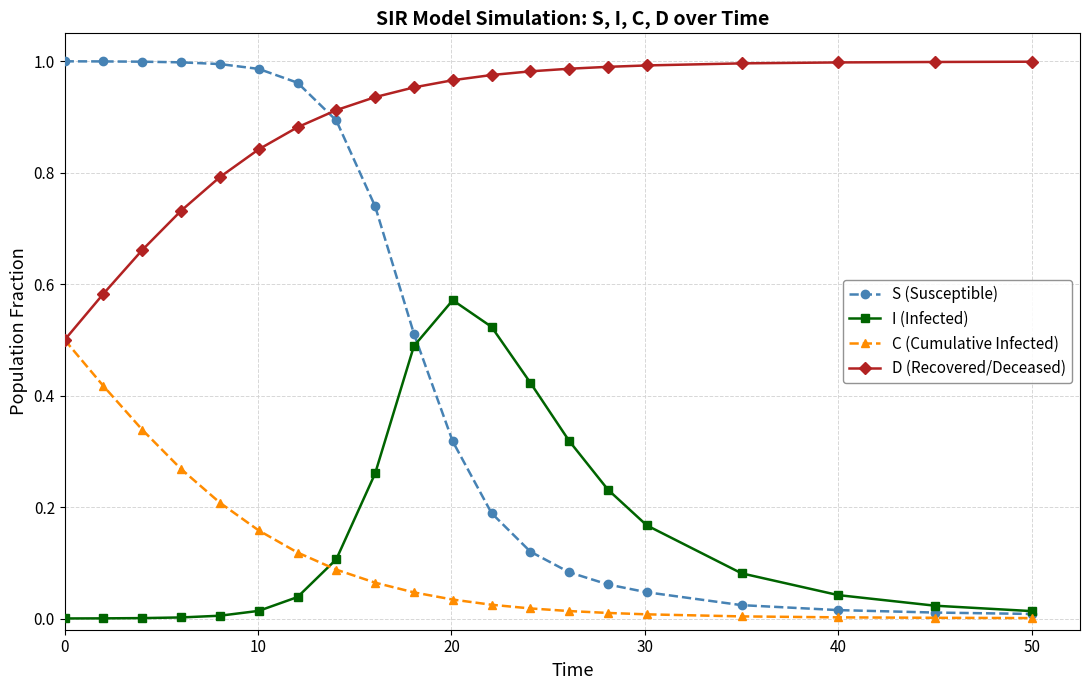

What is the sum of all C (Cumulative Infected) values?

2.3